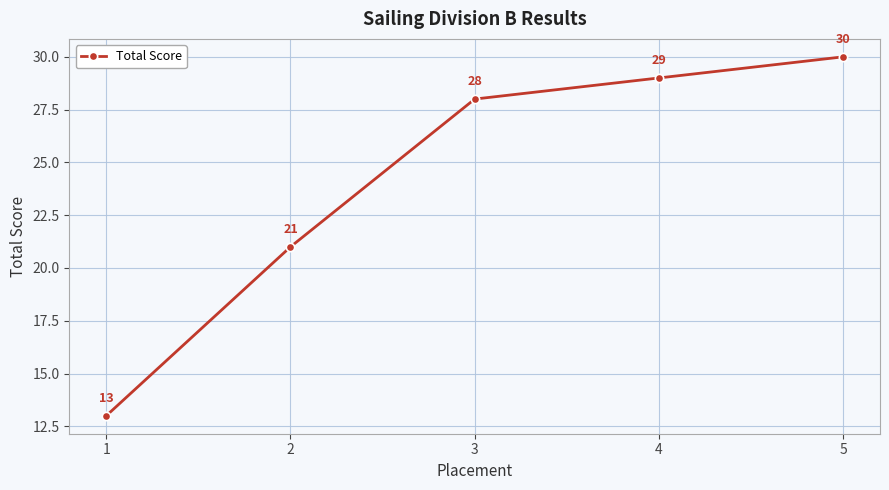

What is the value of the 2nd point from the left?

21